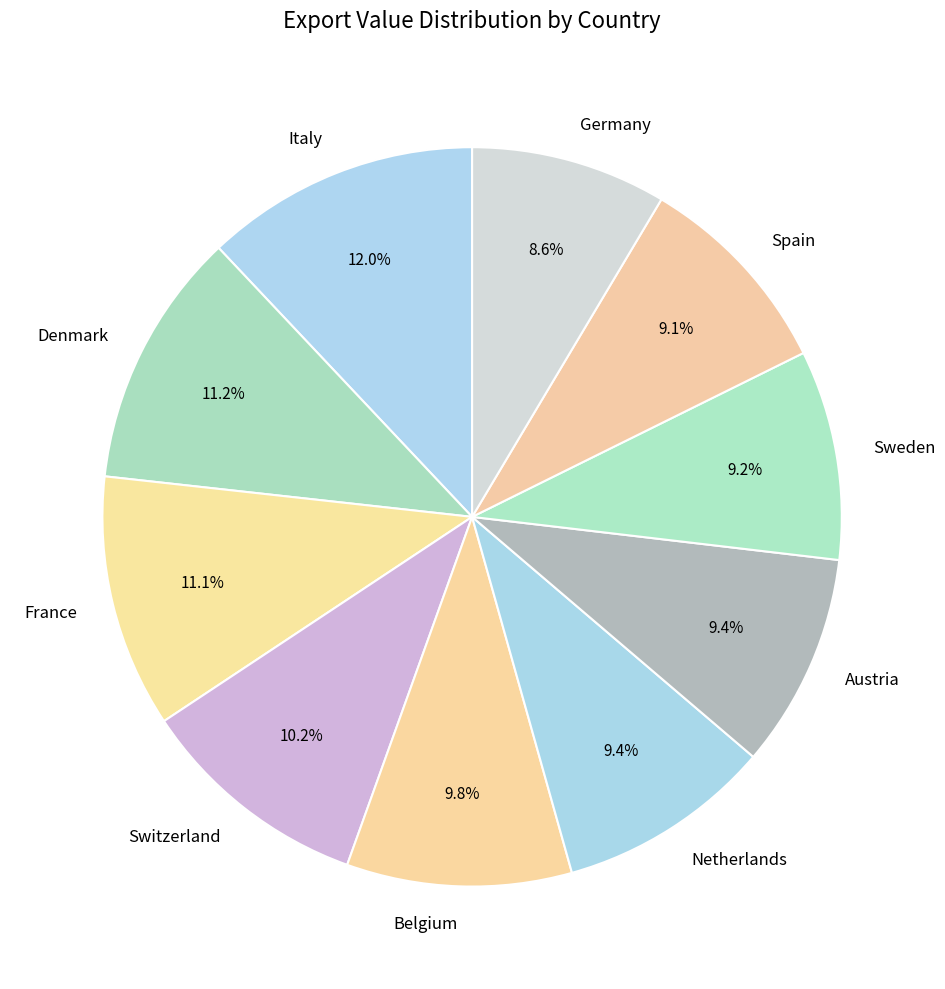

How many segments does this pie chart have?

10